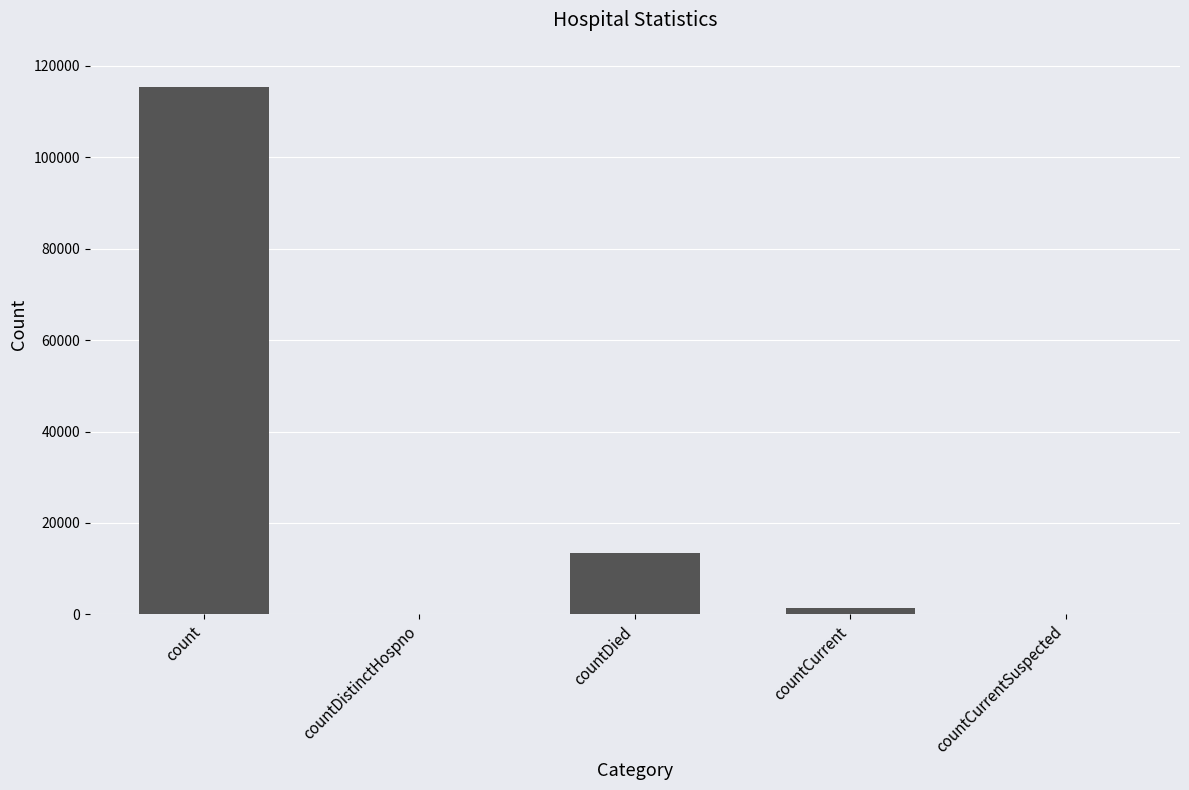

Approximately how many times larger is the value at count compared to countDied?

8.6